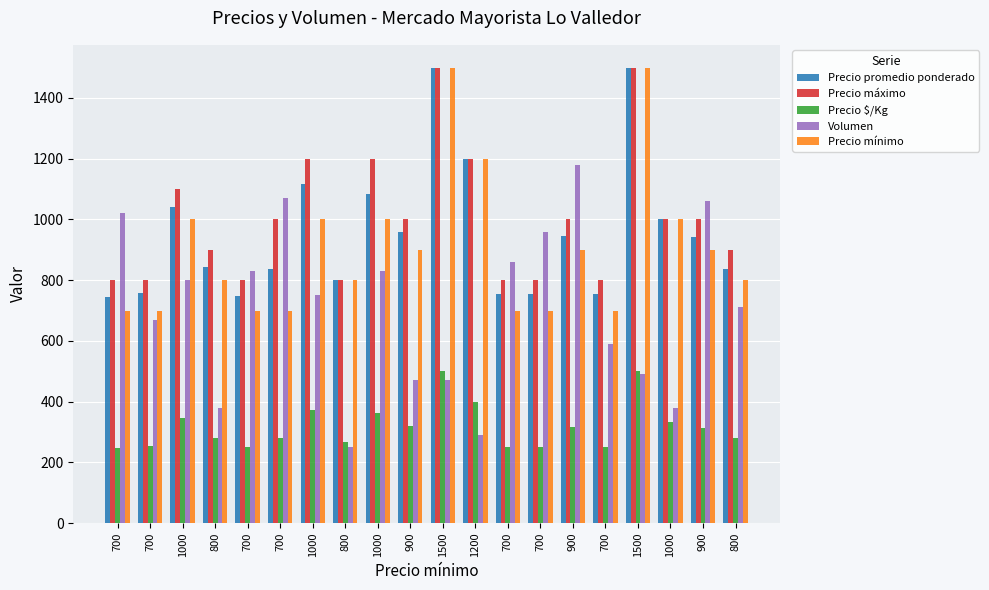

What is the greatest value displayed?

1500